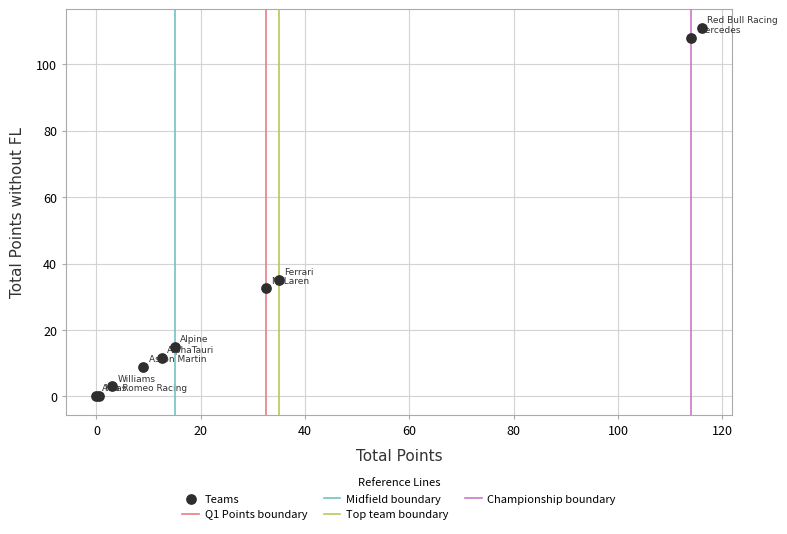

What Y value in the scatter plot is closest to 55?

35.0